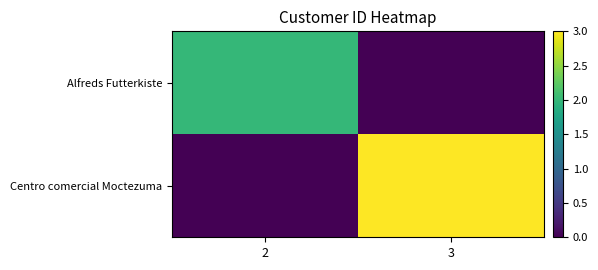

Rank the series by their average value, from highest to lowest.

Centro comercial Moctezuma, Alfreds Futterkiste